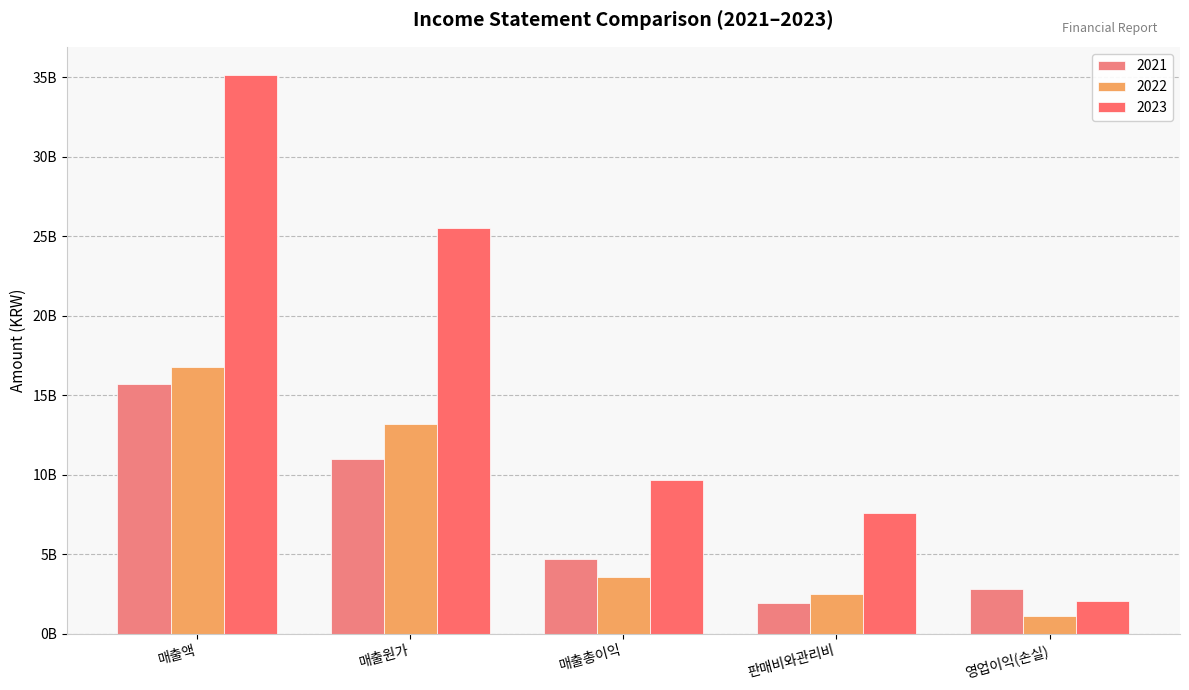

Are the bars grouped side by side (vs. stacked)?

Yes